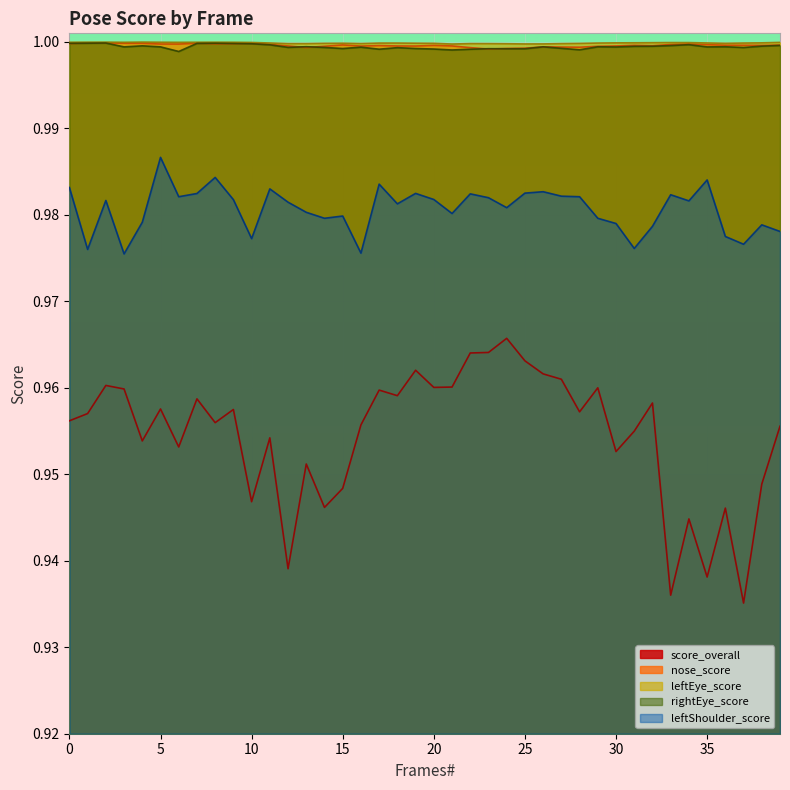

What is the value of the nose_score point at the 38th from the left?

1.0